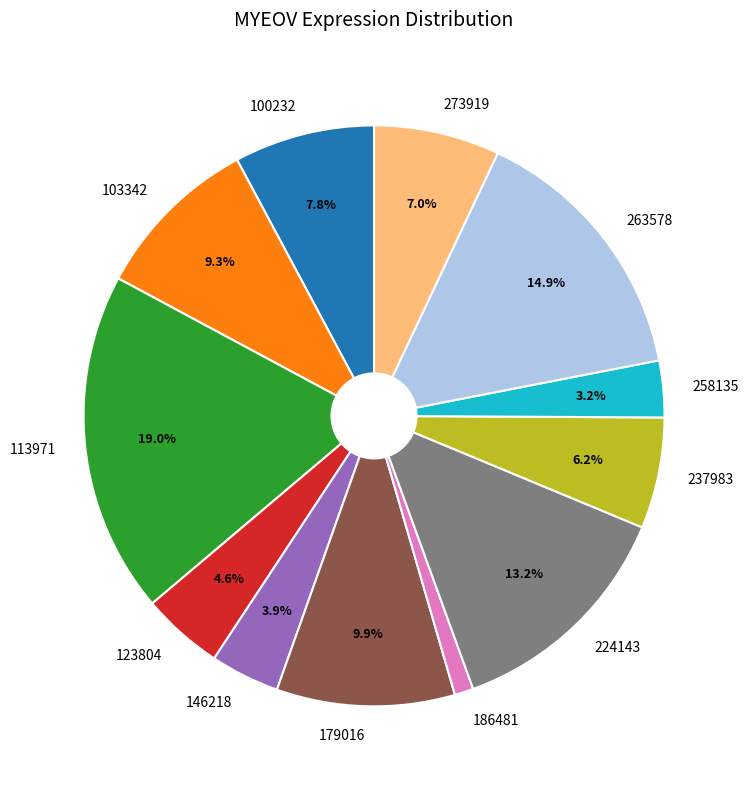

Rank the categories by value from lowest to highest.

186481, 258135, 146218, 123804, 237983, 273919, 100232, 103342, 179016, 224143, 263578, 113971